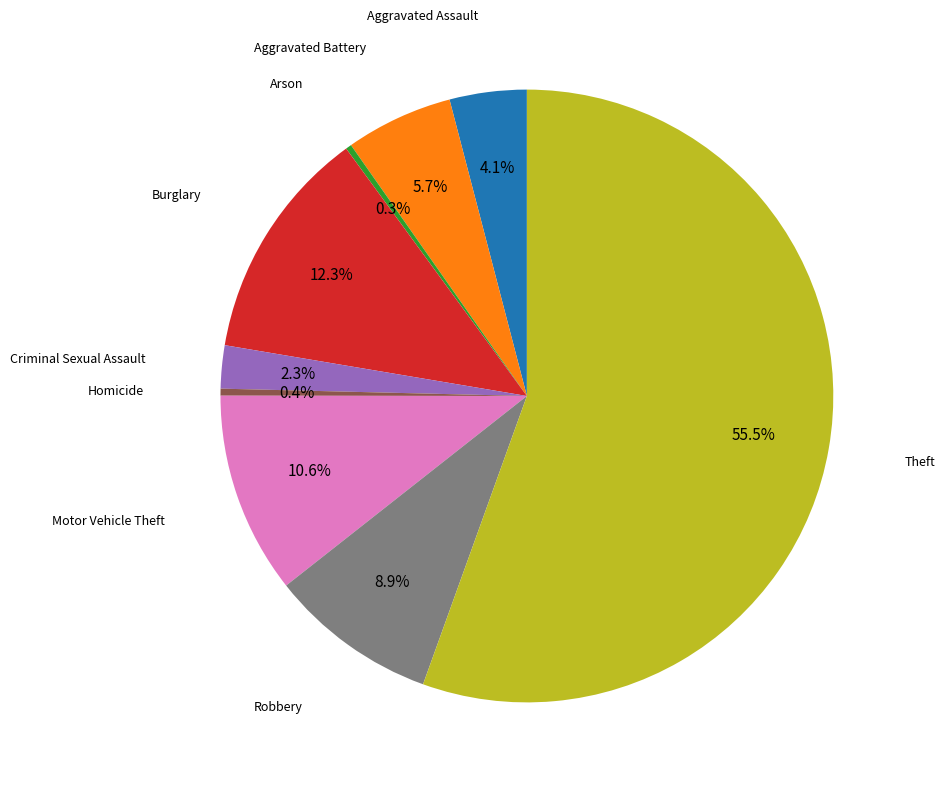

The Motor Vehicle Theft slice represents 11% of the pie. True or false?

True